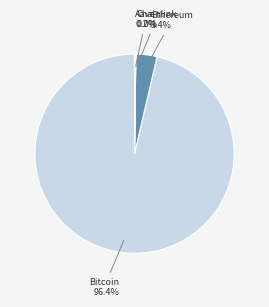

Between Bitcoin and Ethereum, which is larger?

Bitcoin